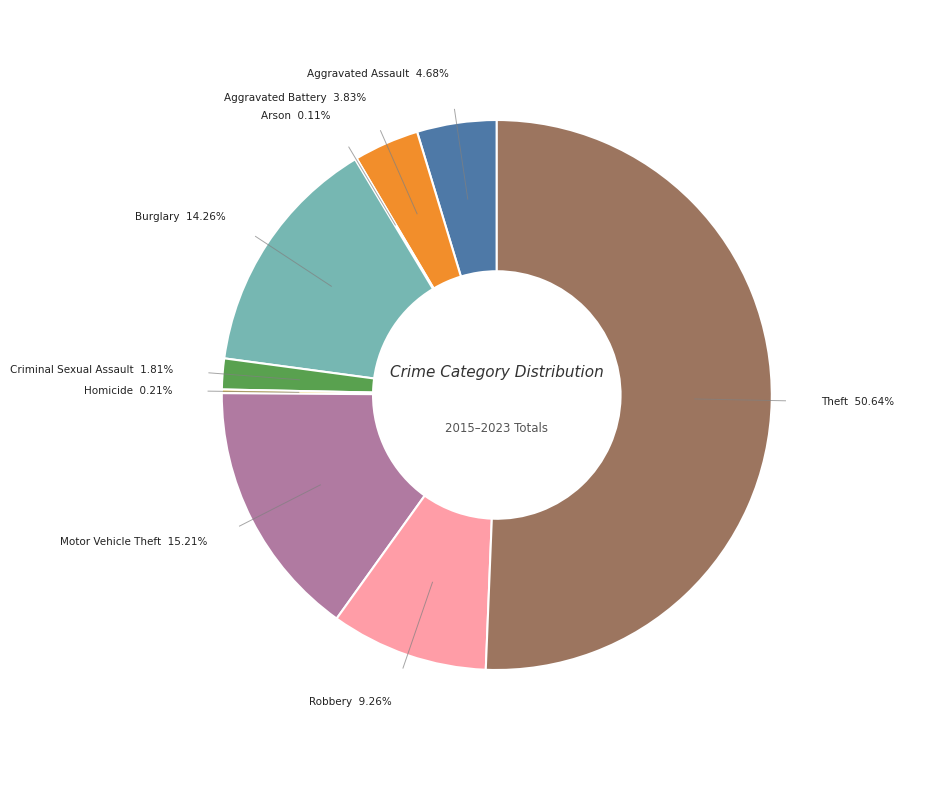

What is the largest slice in the pie chart?

Theft